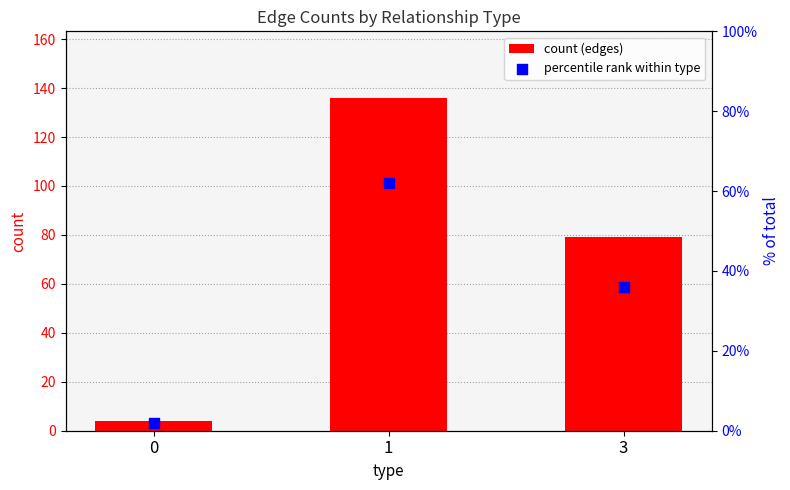

At how many categories does at least one series exceed 53?

2